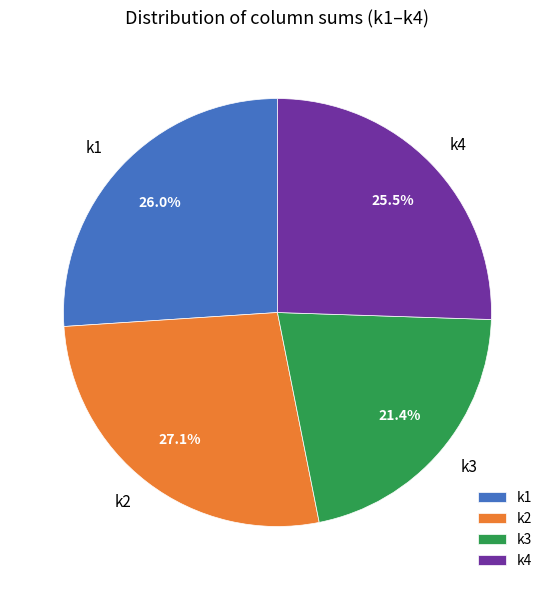

Does any single category account for the majority?

No